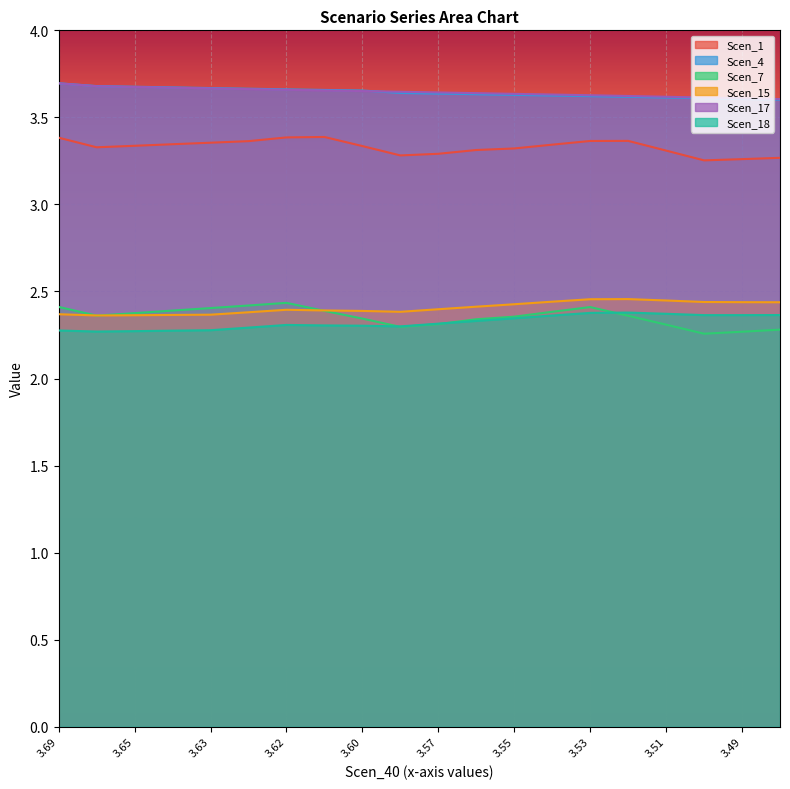

What is the average value of the Scen_17 series?

3.6